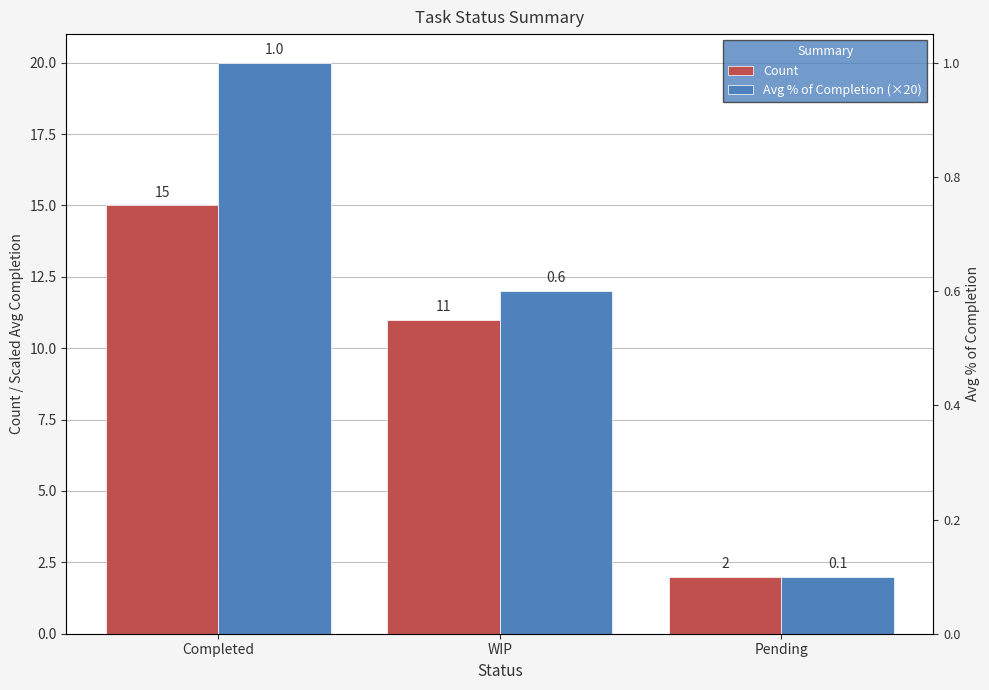

Rank the series by their average value, from lowest to highest.

Count, Avg % of Completion (×20)